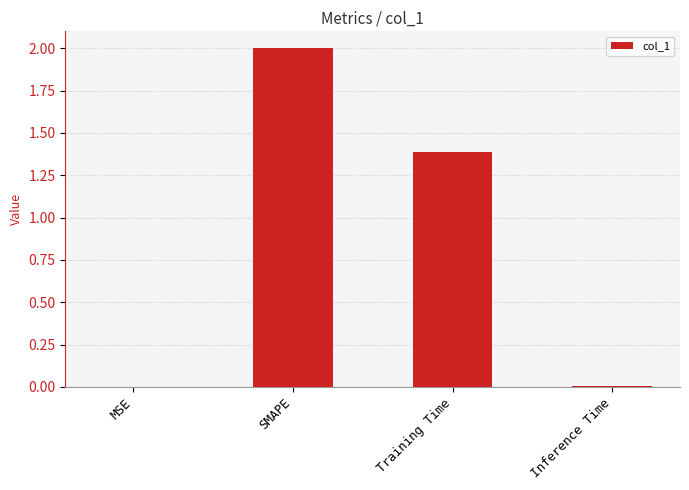

What value does the data have at Training Time?

1.4